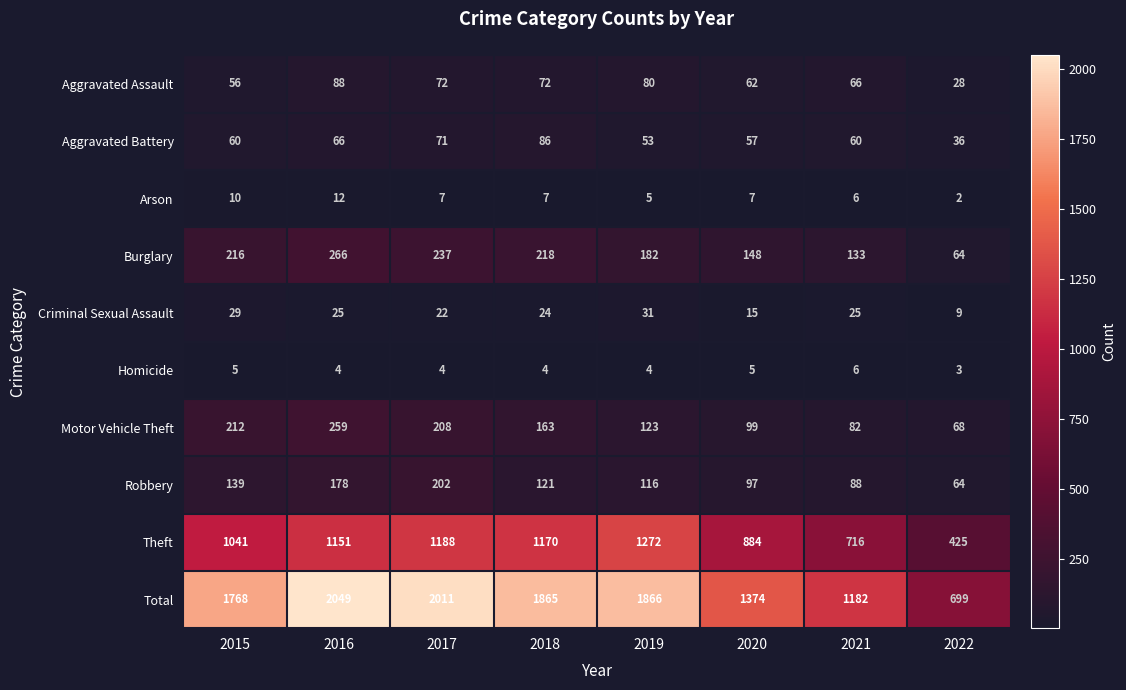

List the series in order of their peak value, highest first.

Total, Theft, Burglary, Motor Vehicle Theft, Robbery, Aggravated Assault, Aggravated Battery, Criminal Sexual Assault, Arson, Homicide